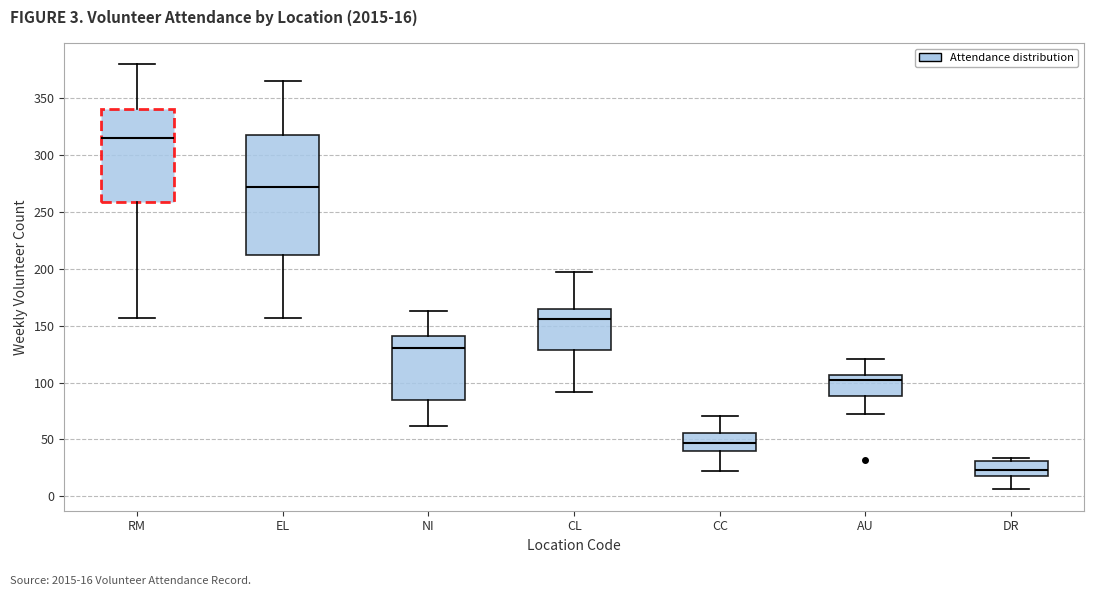

Reading left to right, transcribe this box plot: for each box, give where its median line is, the range the box spans, and where its two whiskers end, as read against the y-axis. The values are not printed on the chart, so give them approximately, as read against the axis.

RM: median 315, box 260 to 340, whiskers 155 to 380
EL: median 270, box 210 to 320, whiskers 155 to 365
NI: median 130, box 85 to 140, whiskers 60 to 165
CL: median 155, box 130 to 165, whiskers 90 to 195
CC: median 45, box 40 to 55, whiskers 20 to 70
AU: median 105 (just below the box's upper edge), box 90 to 105, whiskers 70 to 120
DR: median 25, box 20 to 30, whiskers 5 to 35